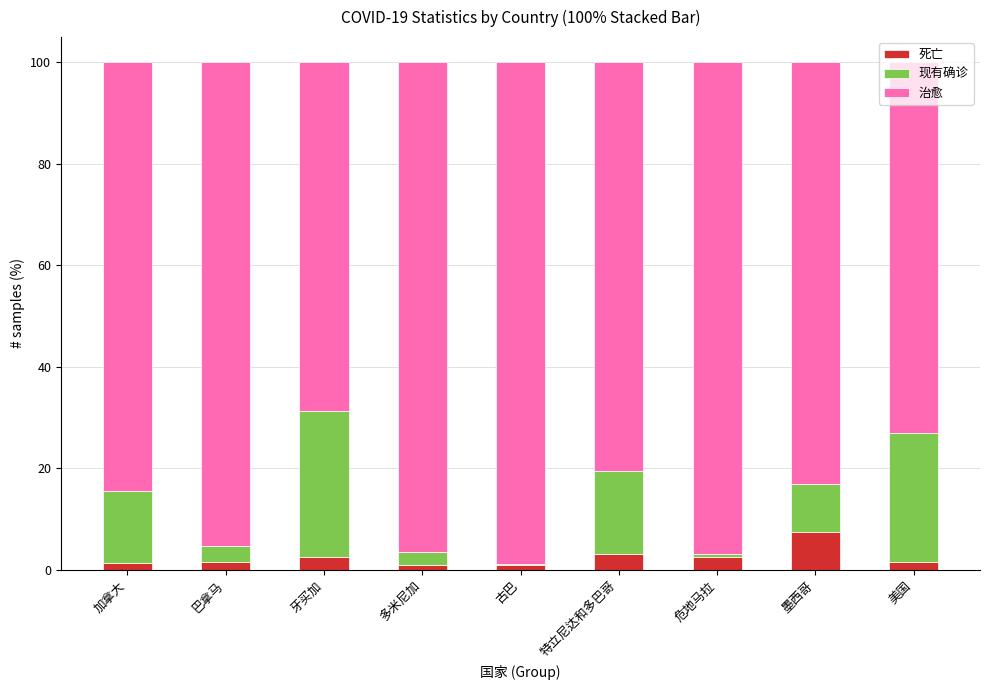

At which label does 死亡 reach its peak?

墨西哥